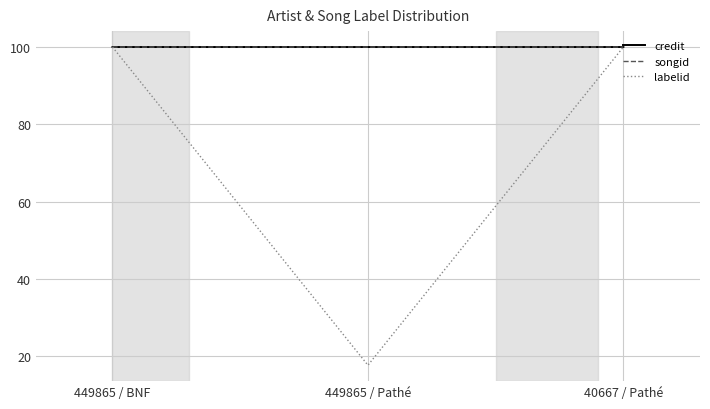

What is the spread (max minus min) of values at 449865 / Pathé?

82.4